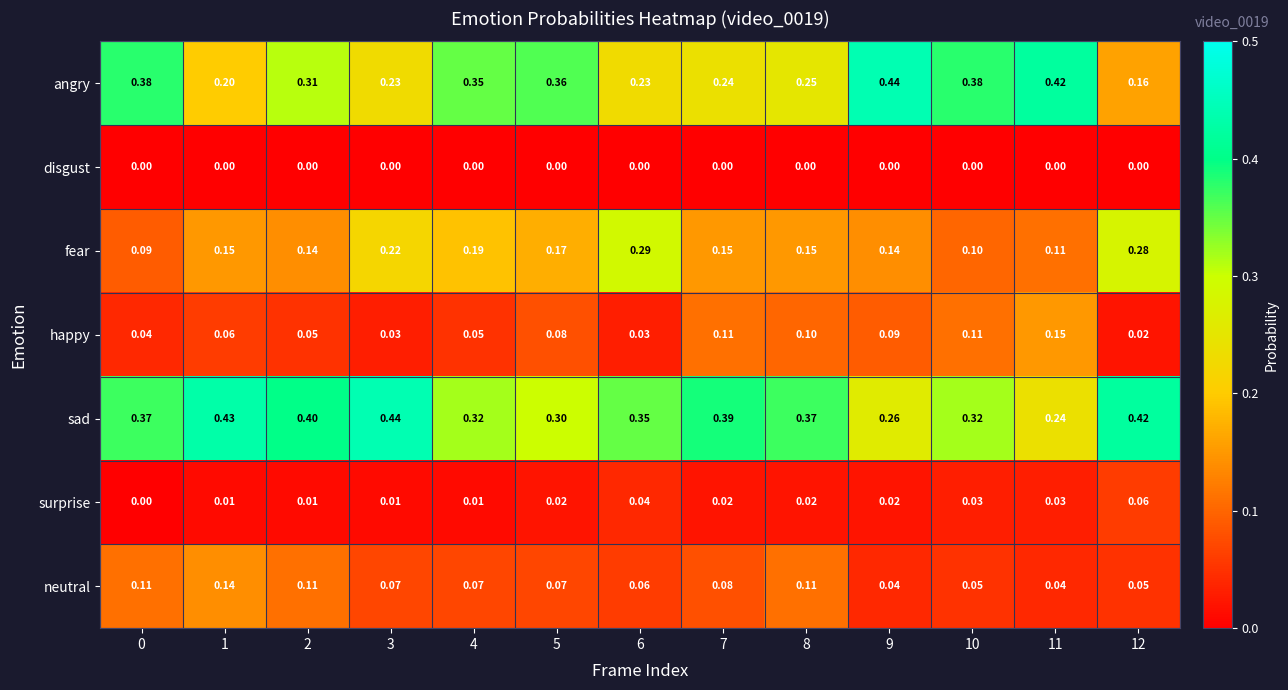

What is the total value across all series at 10?

1.0